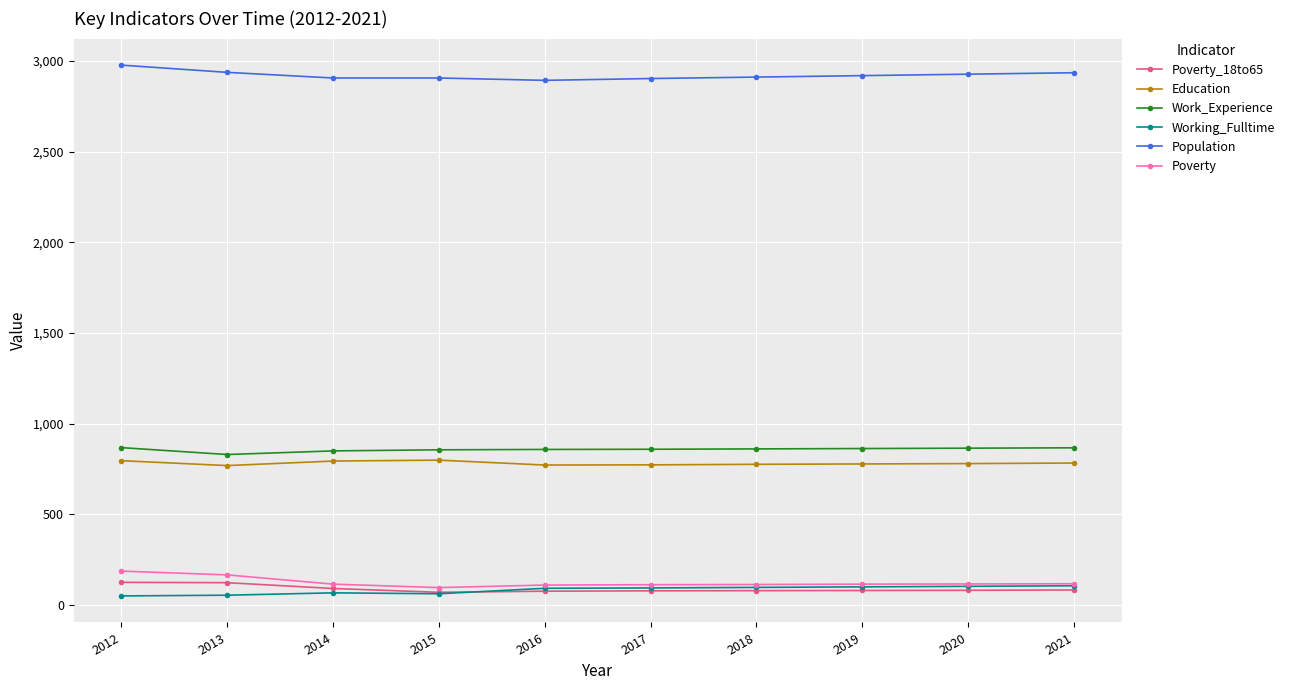

After their last crossing, which series has the higher values: Working_Fulltime or Poverty_18to65?

Working_Fulltime